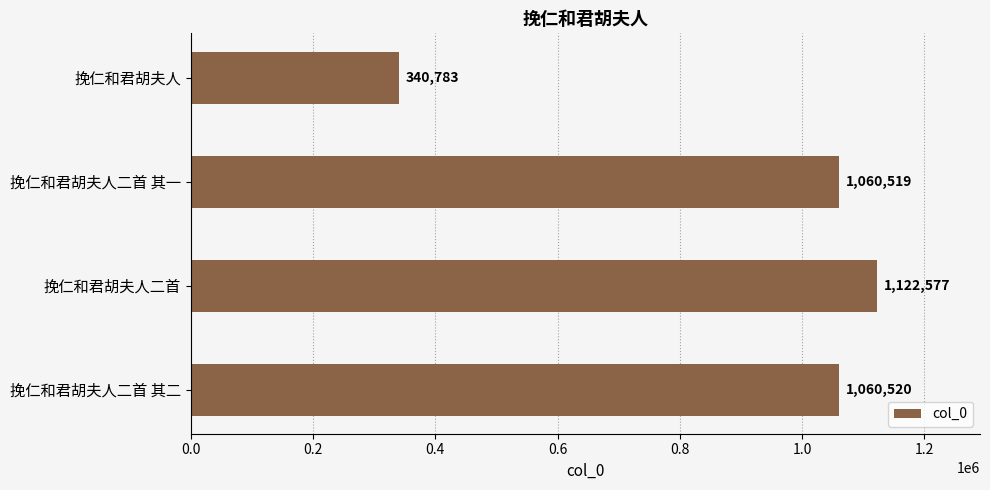

What is the smallest value displayed?

340783